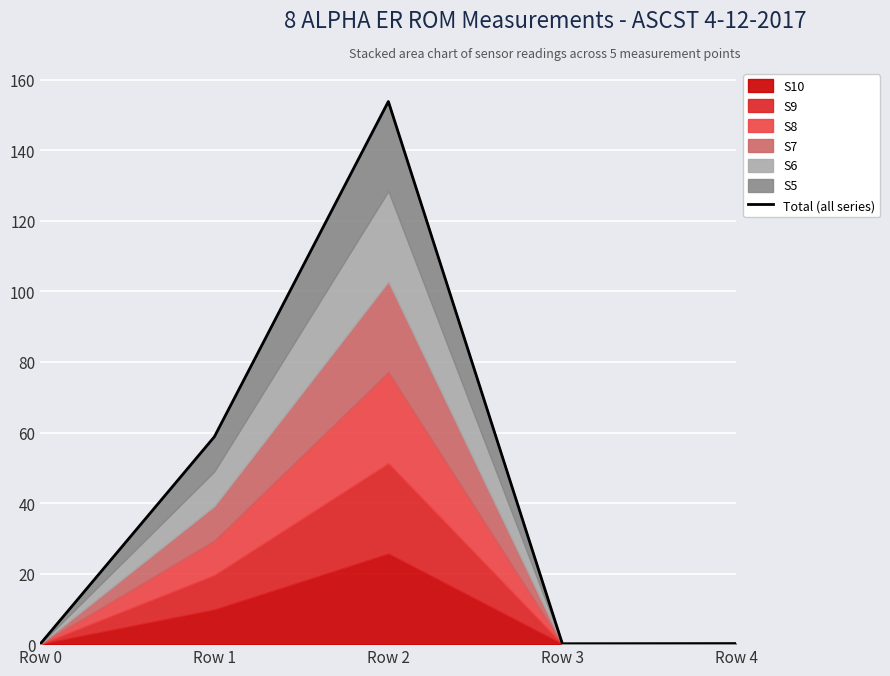

The value at Row 3 is 0.2. True or false?

False